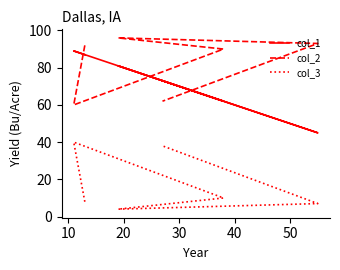

What is the difference between the maximum and minimum values in the col_2 series?

36